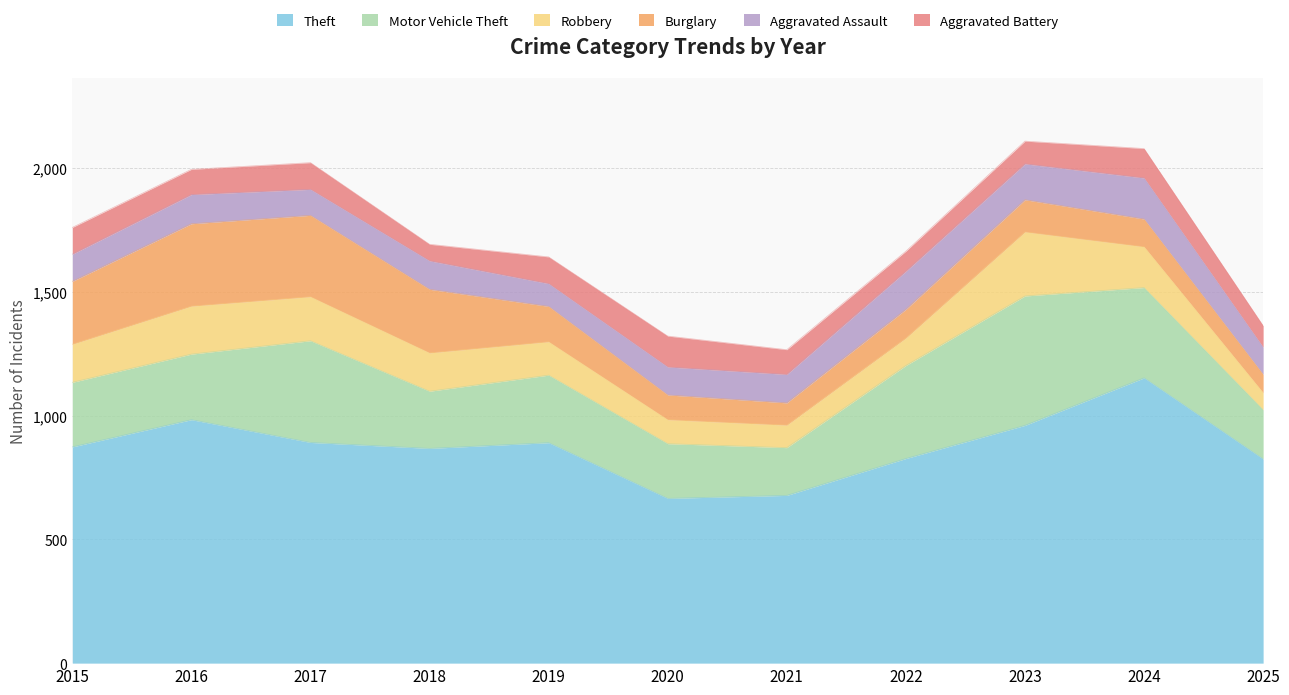

Is it true that Motor Vehicle Theft equals 57 at 2019?

False